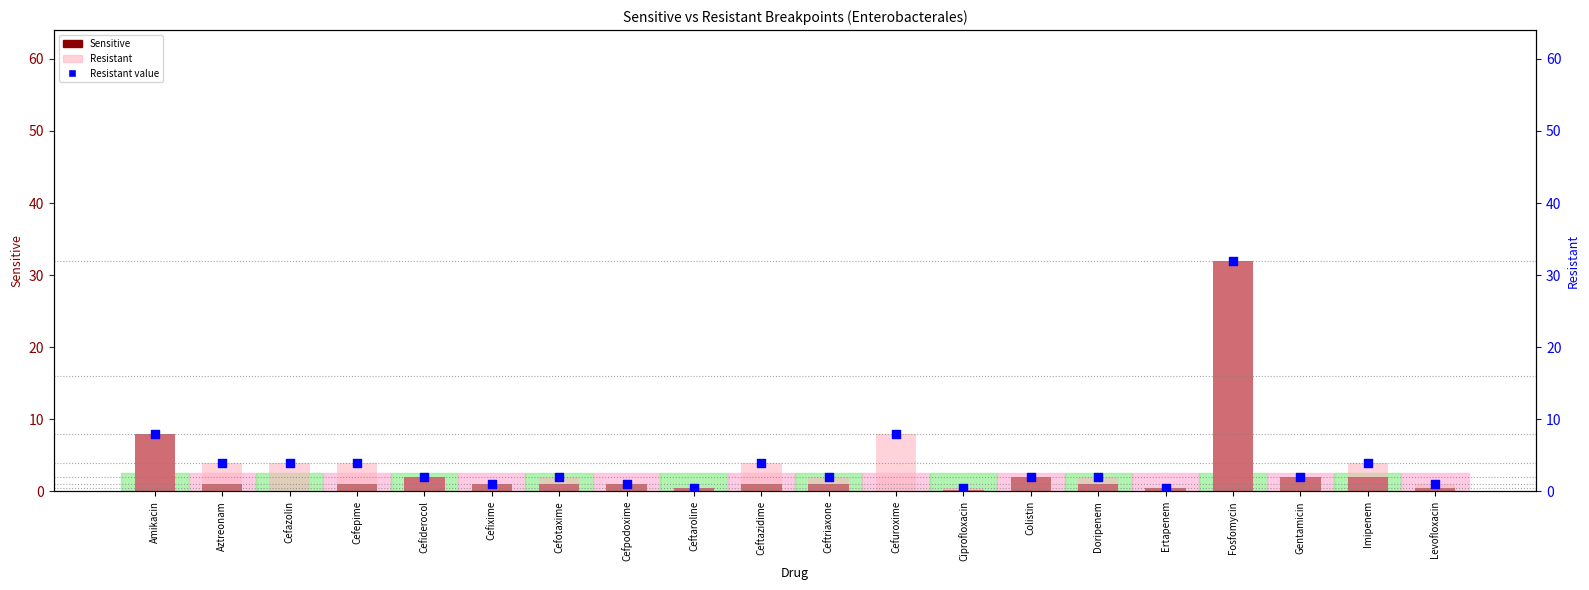

What is the total value across all series at Cefuroxime?

16.0